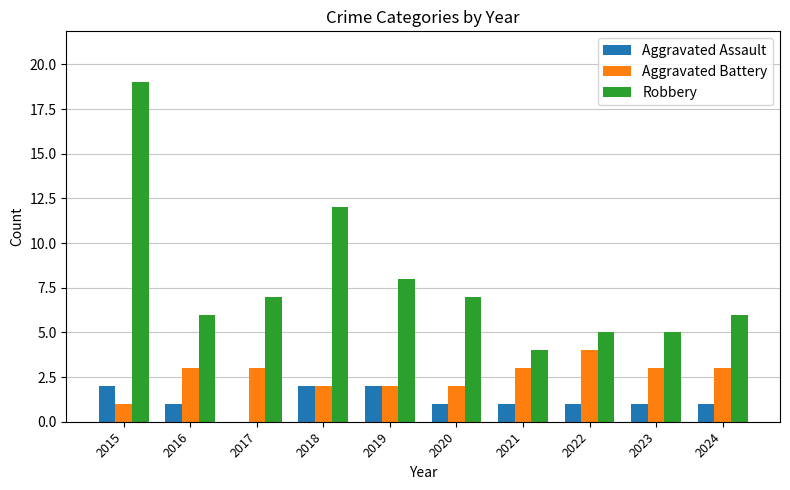

Reading left to right, what are all the values shown in this chart?

Aggravated Assault: 2	1	0	2	2	1	1	1	1	1
Aggravated Battery: 1	3	3	2	2	2	3	4	3	3
Robbery: 19	6	7	12	8	7	4	5	5	6